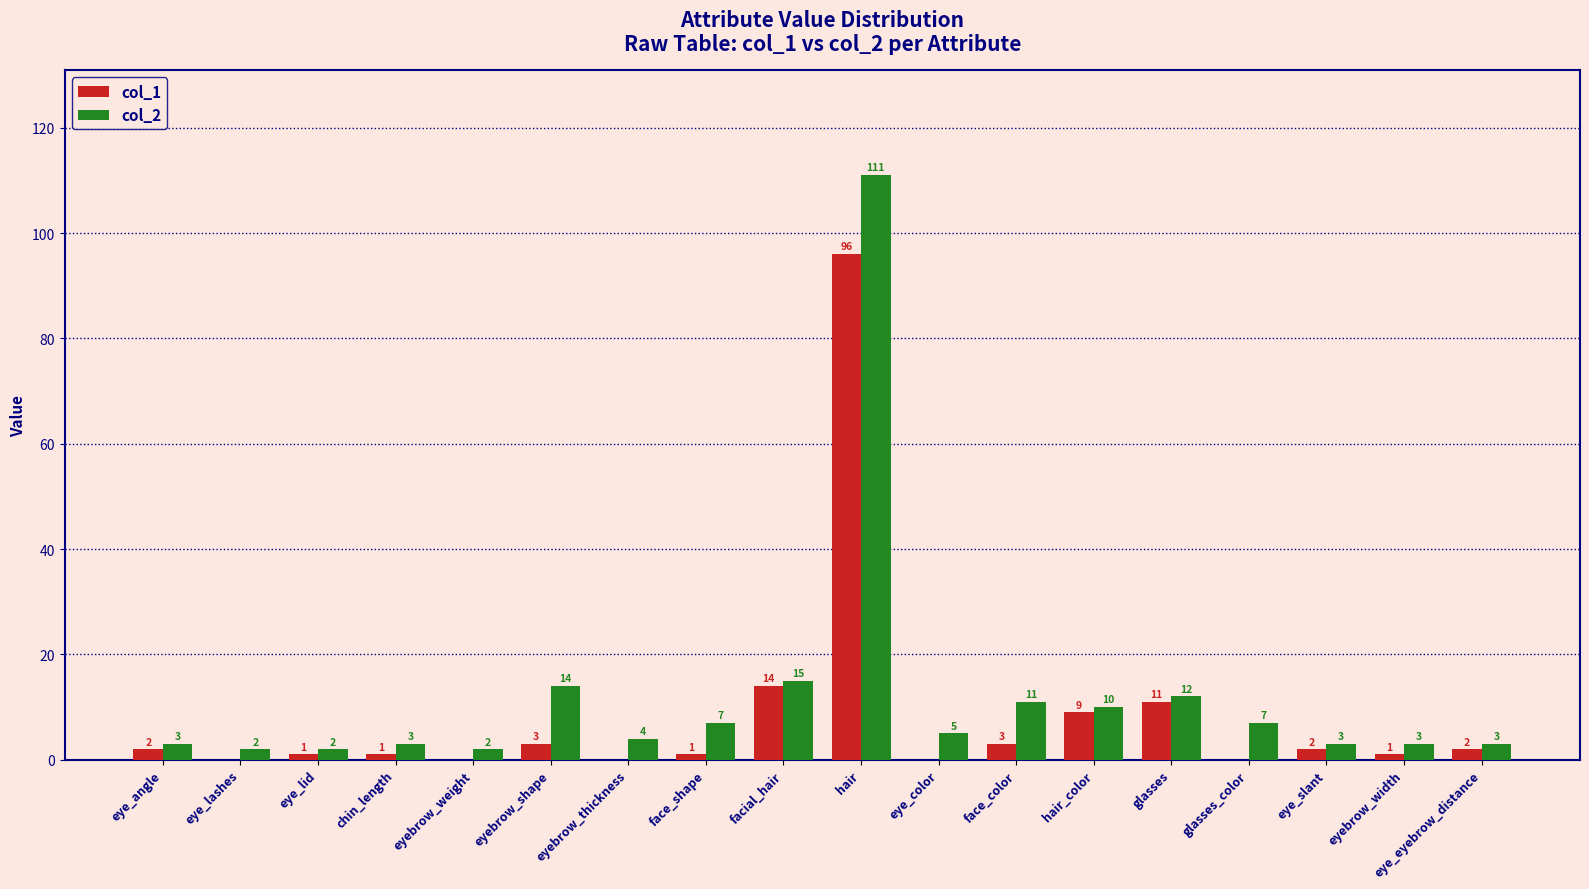

Which series has the largest range (max minus min)?

col_2